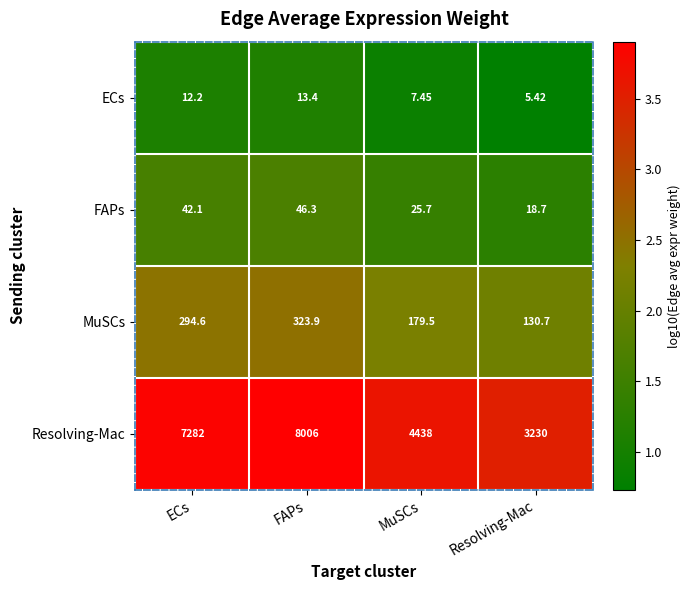

Which series has the widest spread of values?

Resolving-Mac